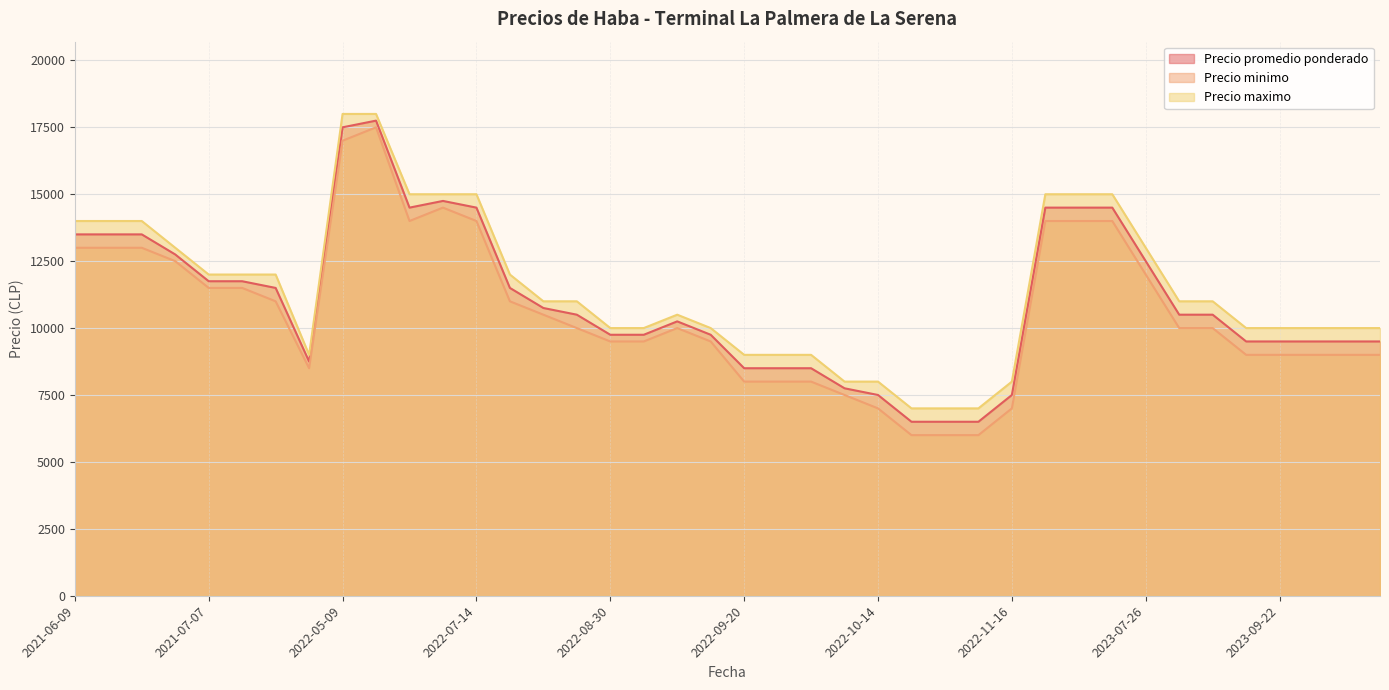

How many data points does each series have?

40